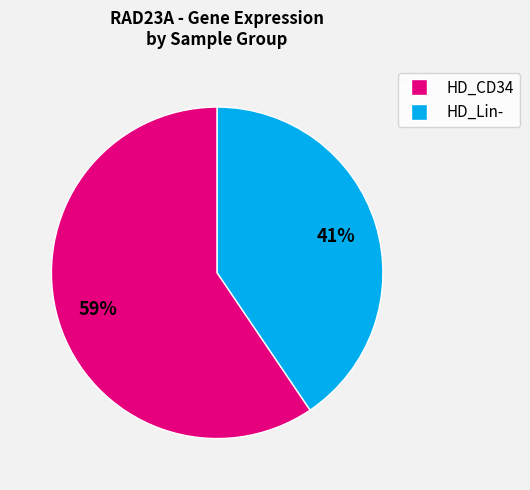

To the nearest percent, what is the average slice percentage?

50%